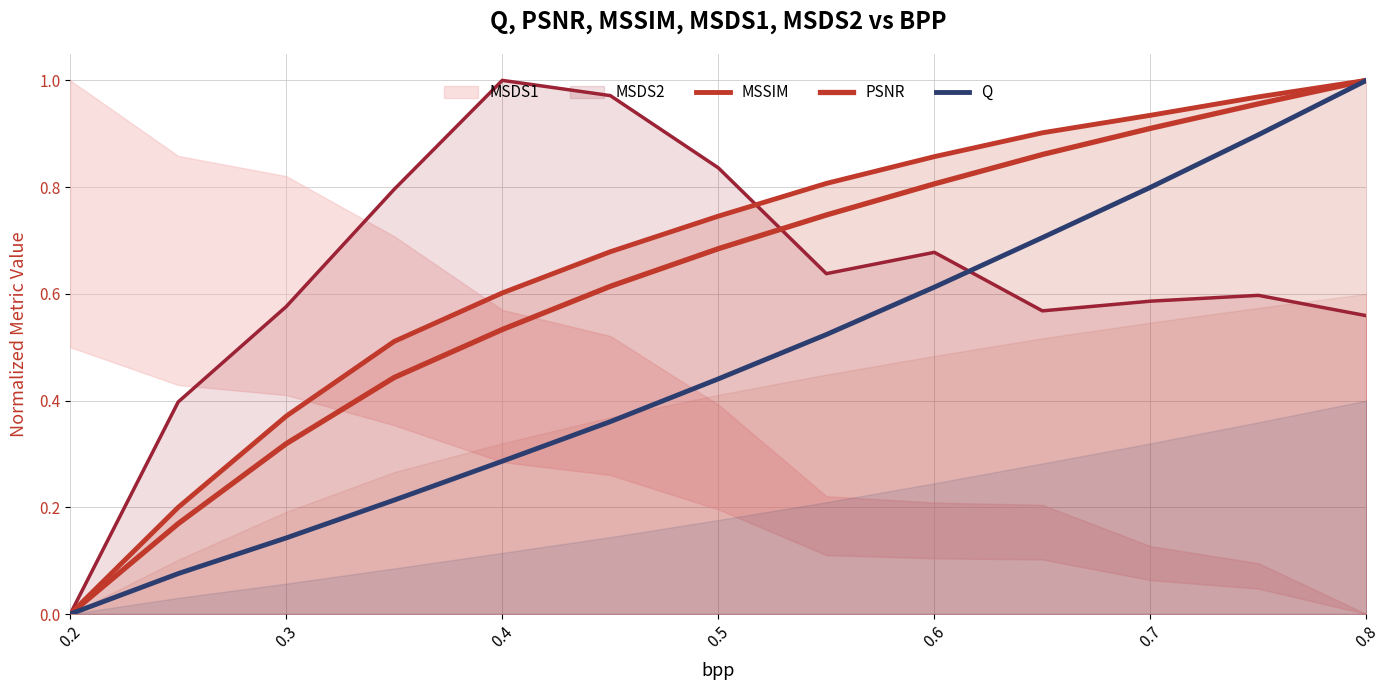

What is the difference between the maximum and minimum values in the PSNR series?

1.0